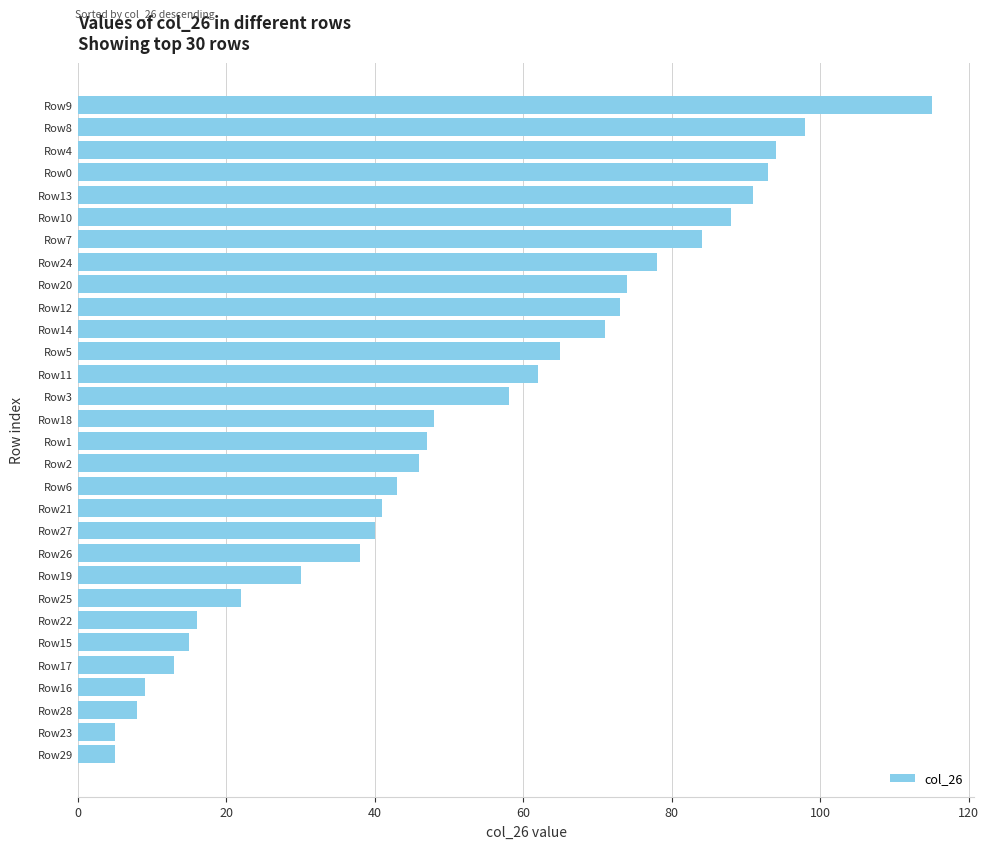

Approximately how many times larger is the value at Row21 compared to Row23?

8.2